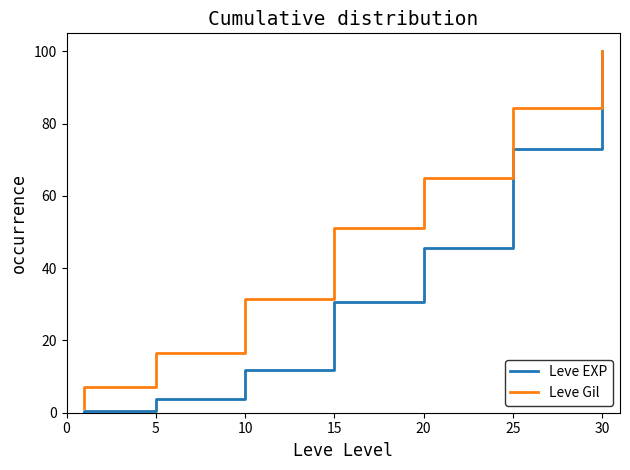

What is the difference between the maximum and minimum values in the Leve Gil series?

98.8